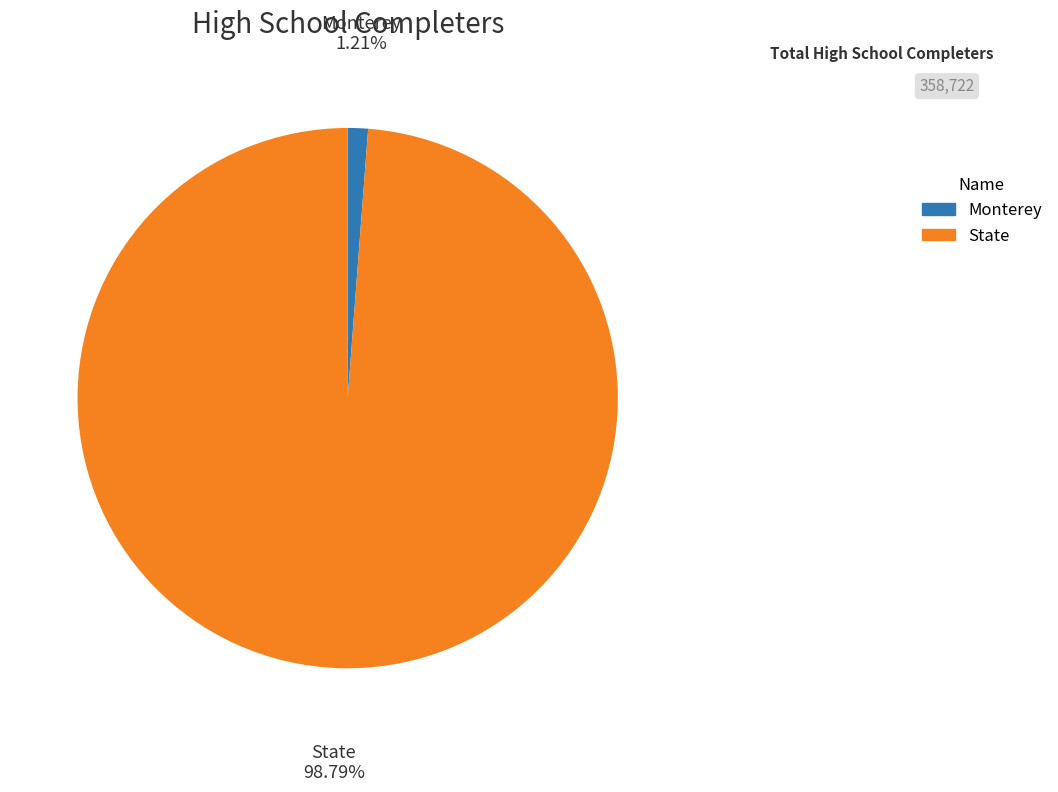

How many slices are in this pie chart?

2